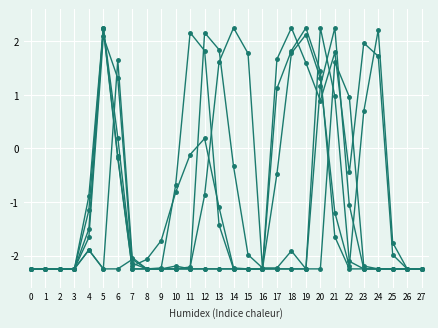

What is the maximum value shown in the chart?

2.2